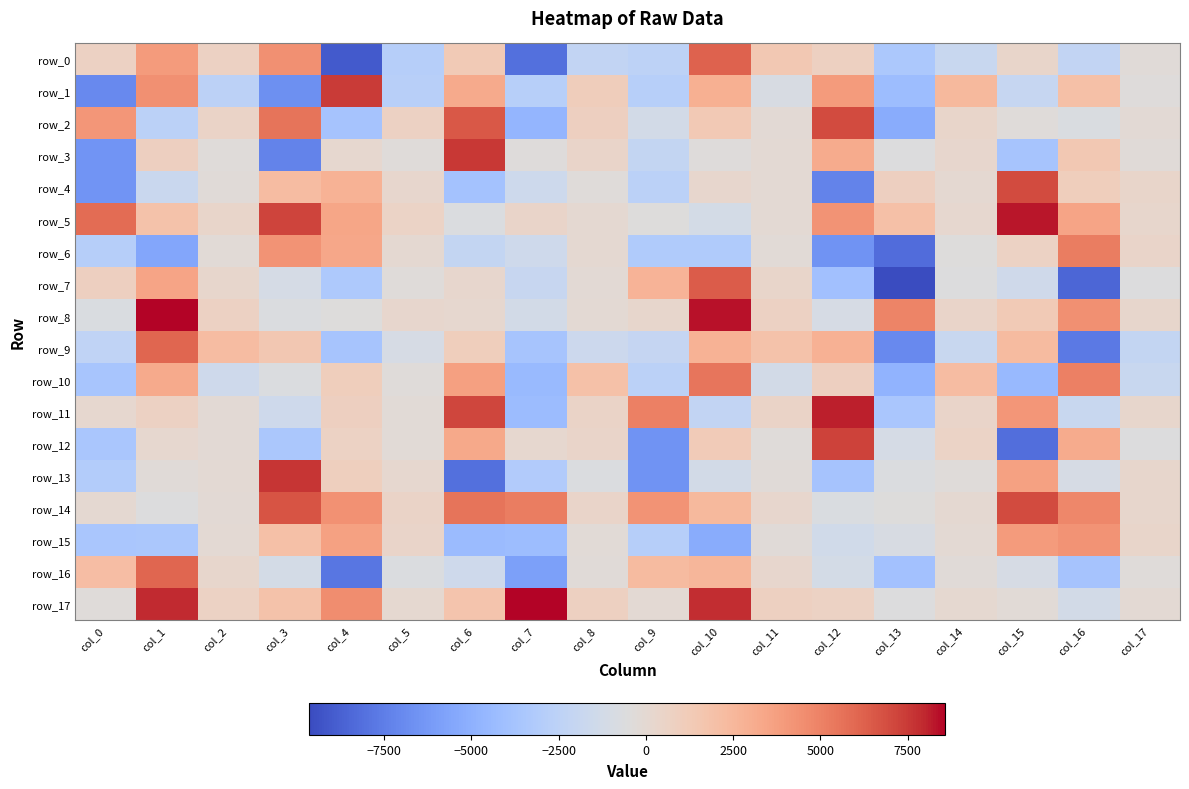

What is the difference between the highest and lowest values at col_8?

4108.4